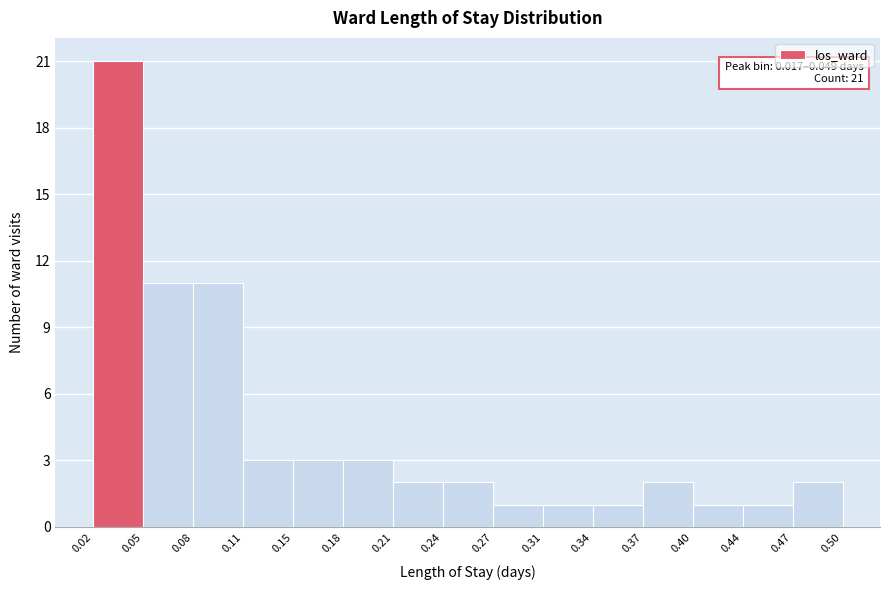

Which range on the x-axis has the tallest bar?

0.02 to 0.05